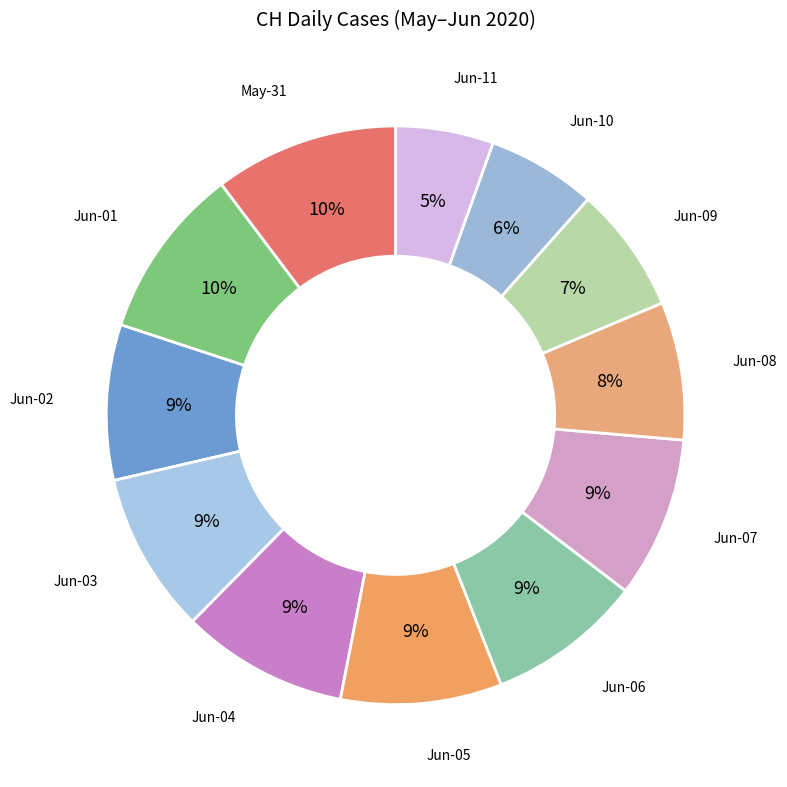

Is it true that Jun-06 is 1% of the pie?

False